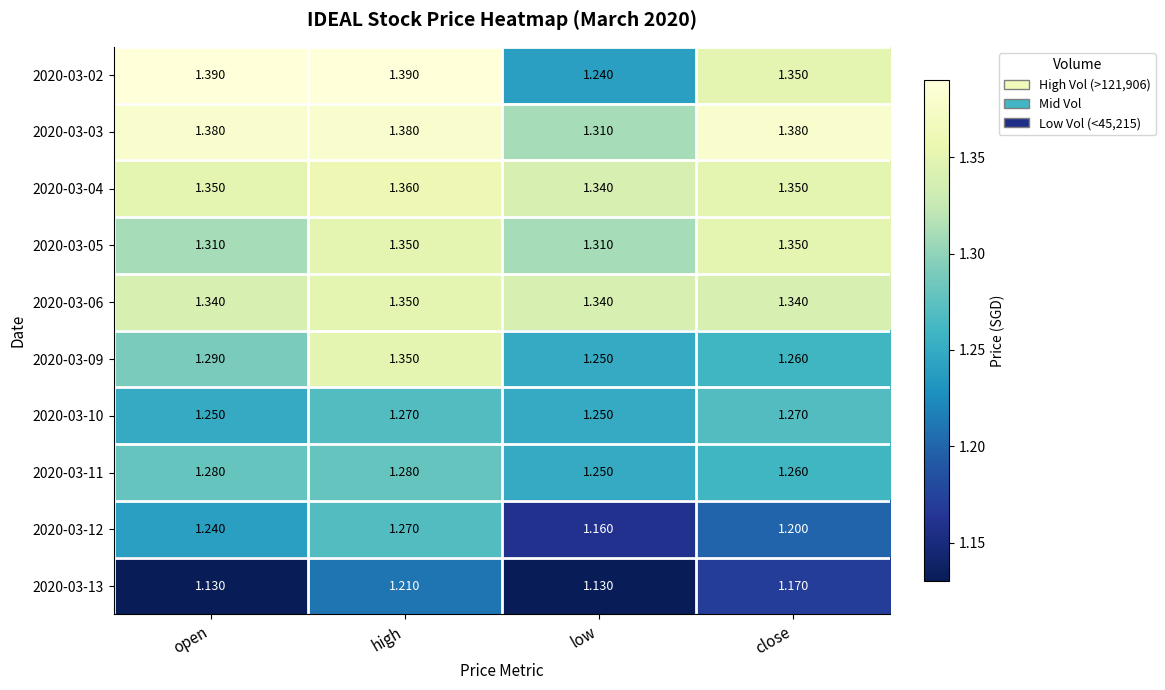

Where is 2020-03-11 nearest to the value 1?

low